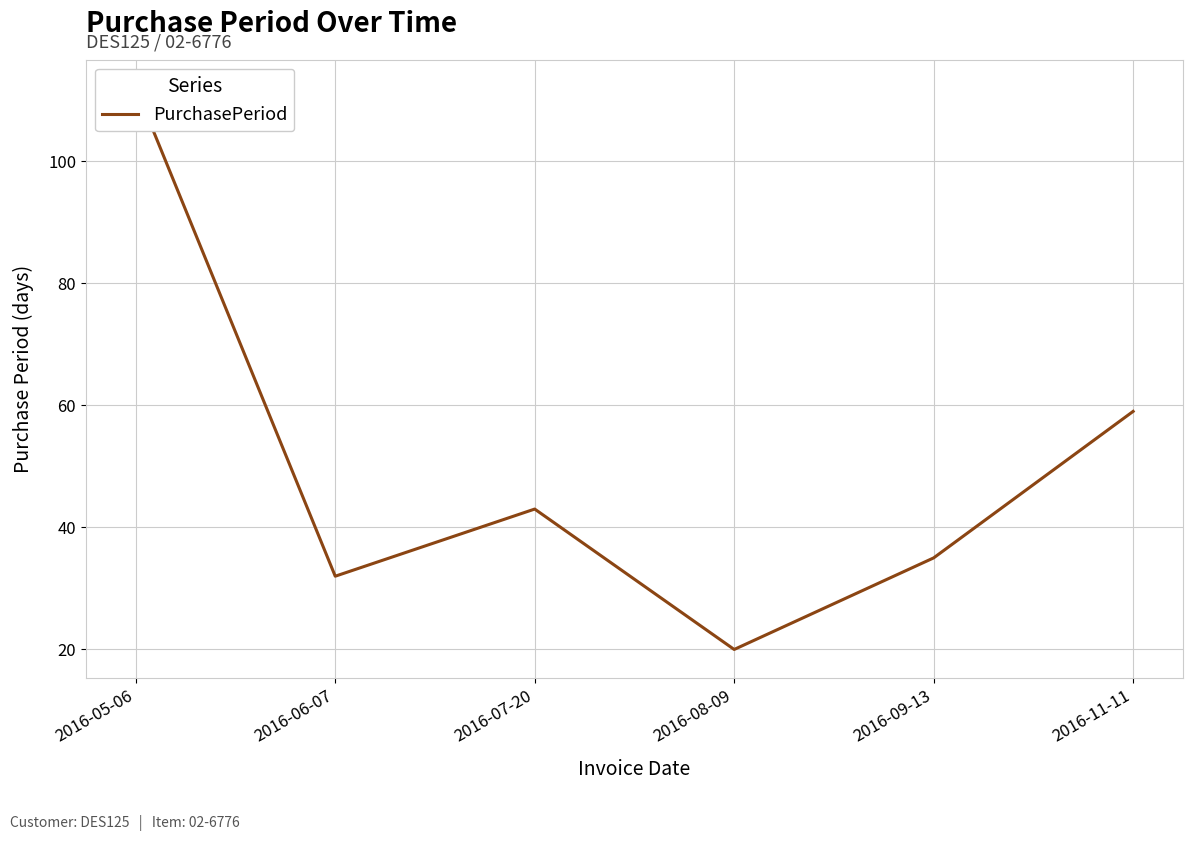

What is the average value?

50